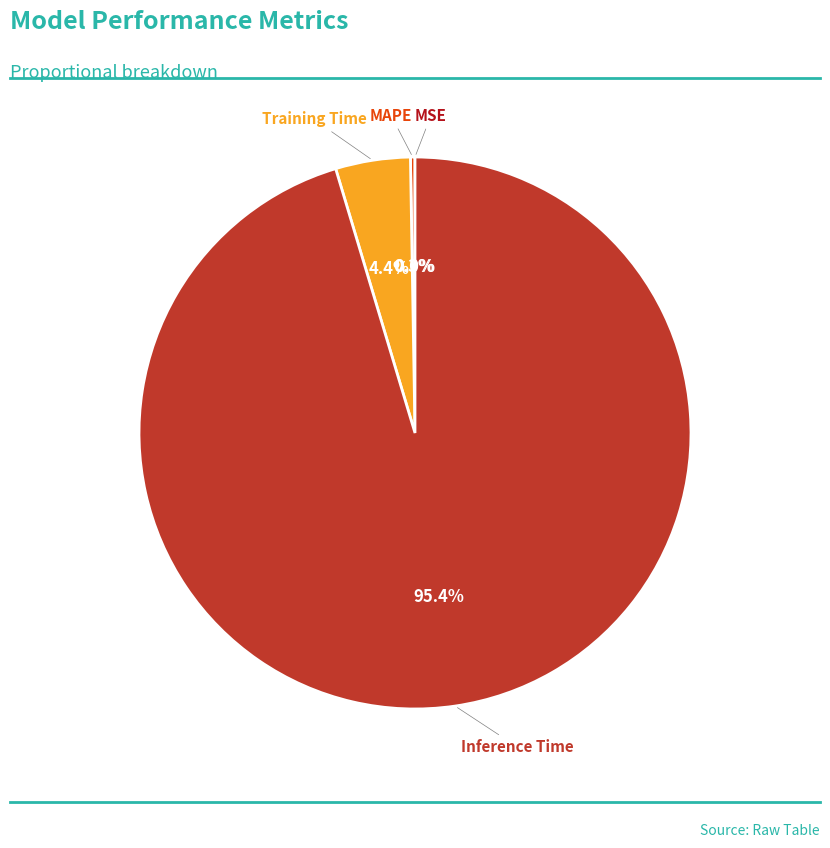

Is there a majority slice in this chart?

Yes